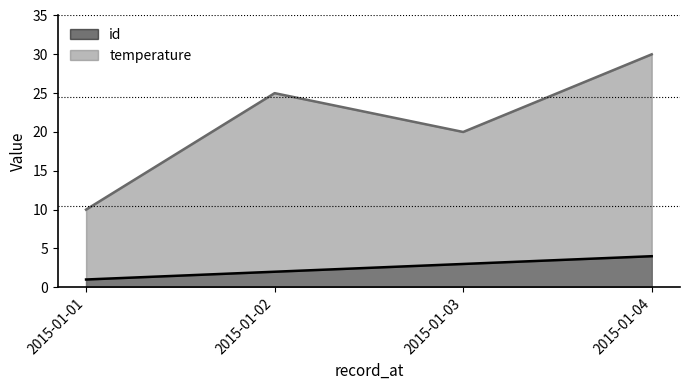

Where is temperature nearest to the value 20?

2015-01-03